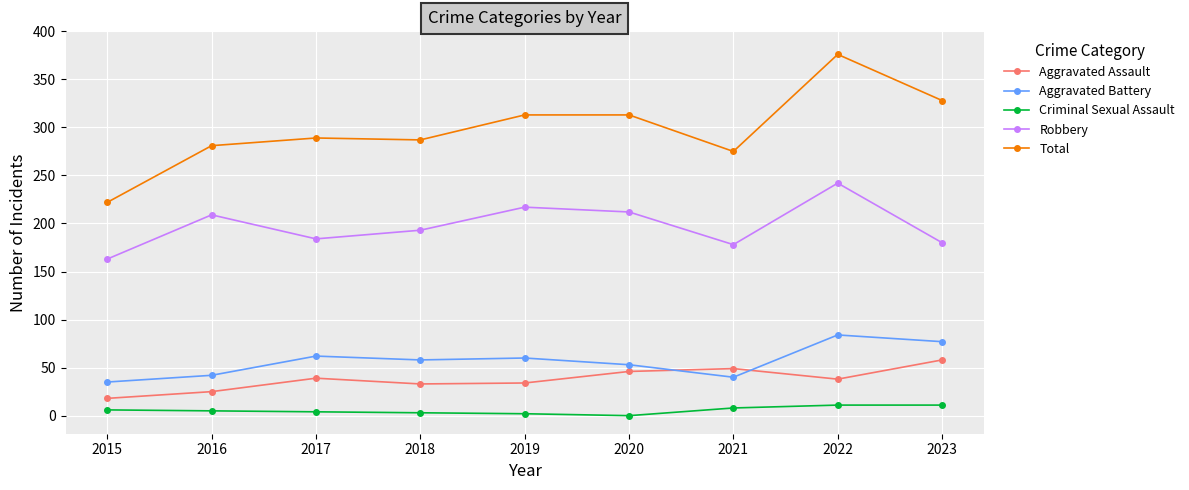

True or false: Aggravated Battery has a value of 84 at 2019.

False